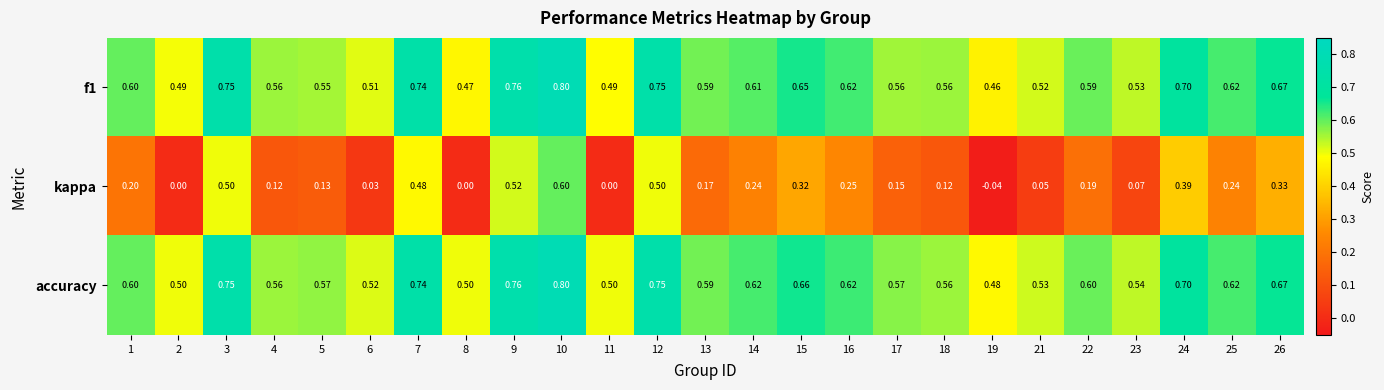

Which series has the largest range (max minus min)?

kappa